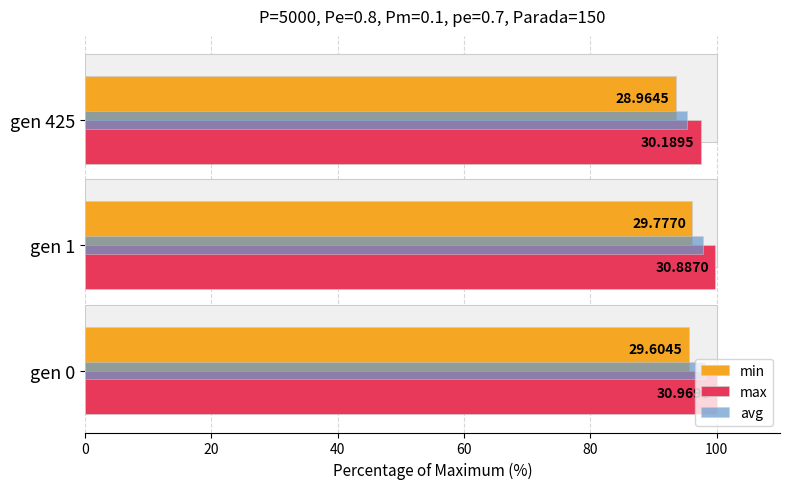

How many values in the avg series exceed 97?

2